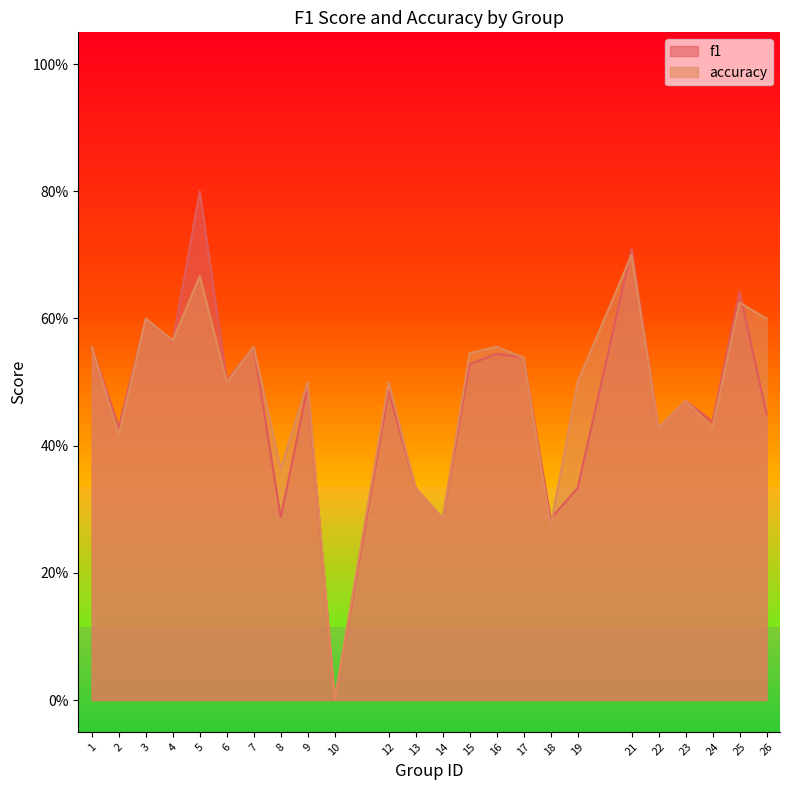

The value of accuracy at 5 is 0.4. True or false?

False